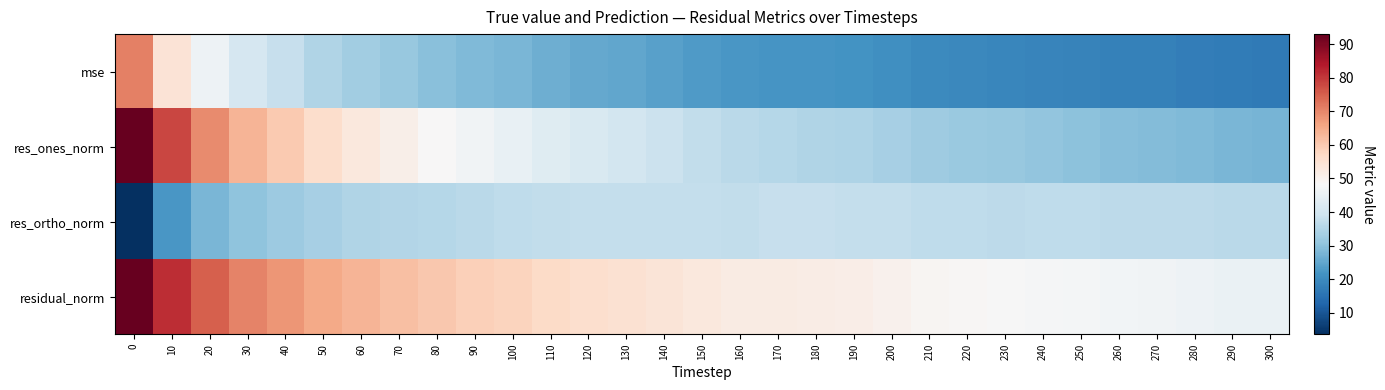

Rank the series by their average value, from lowest to highest.

mse, res_ortho_norm, res_ones_norm, residual_norm